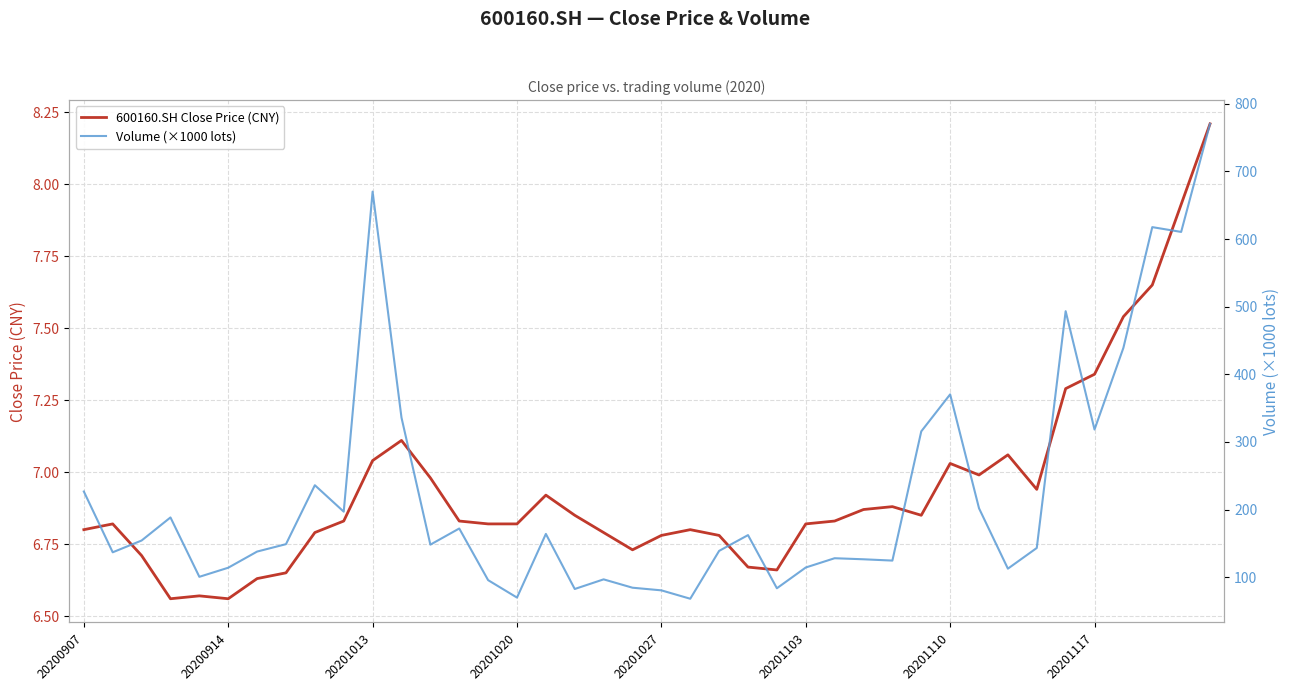

How many data points in Volume (×1000 lots) are above 148?

21